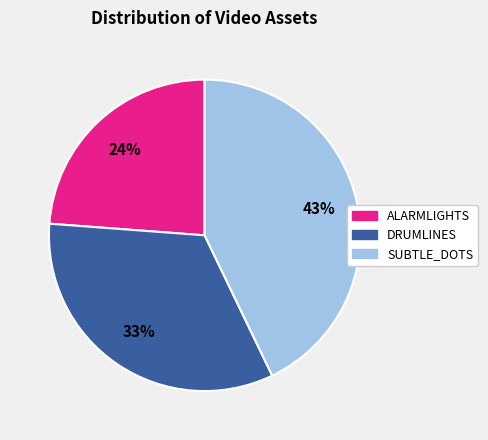

To the nearest percent, what is the average slice percentage?

33%